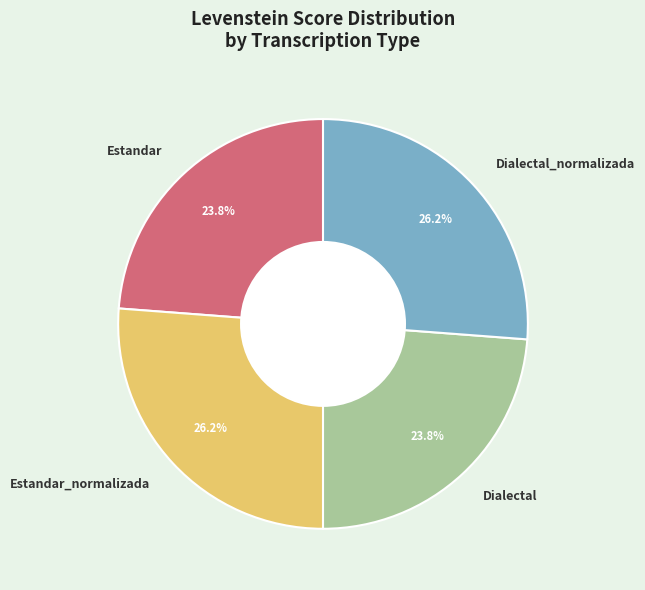

Approximately how many times larger is the value at Estandar compared to Estandar_normalizada?

0.9